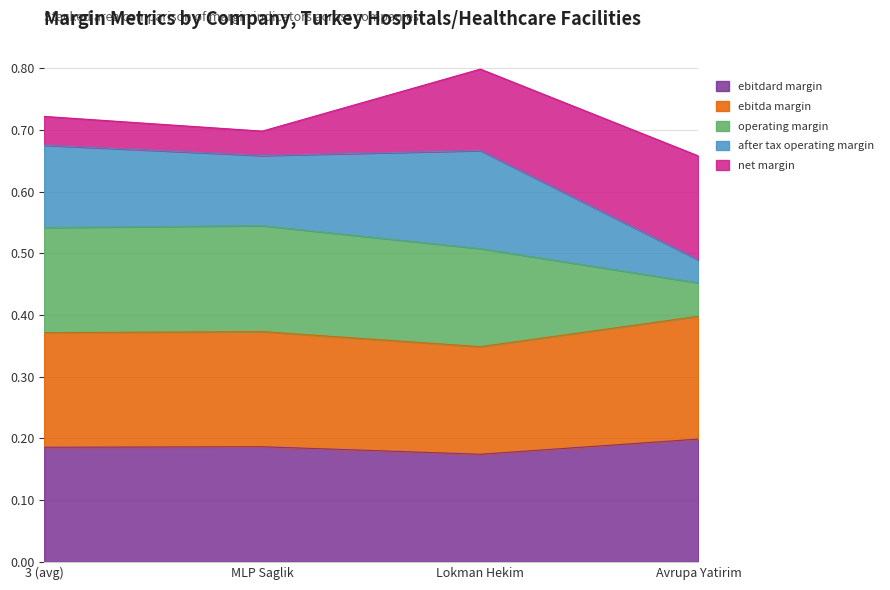

True or false: ebitdard_margin has a value of 0.3 at 3 (avg).

False